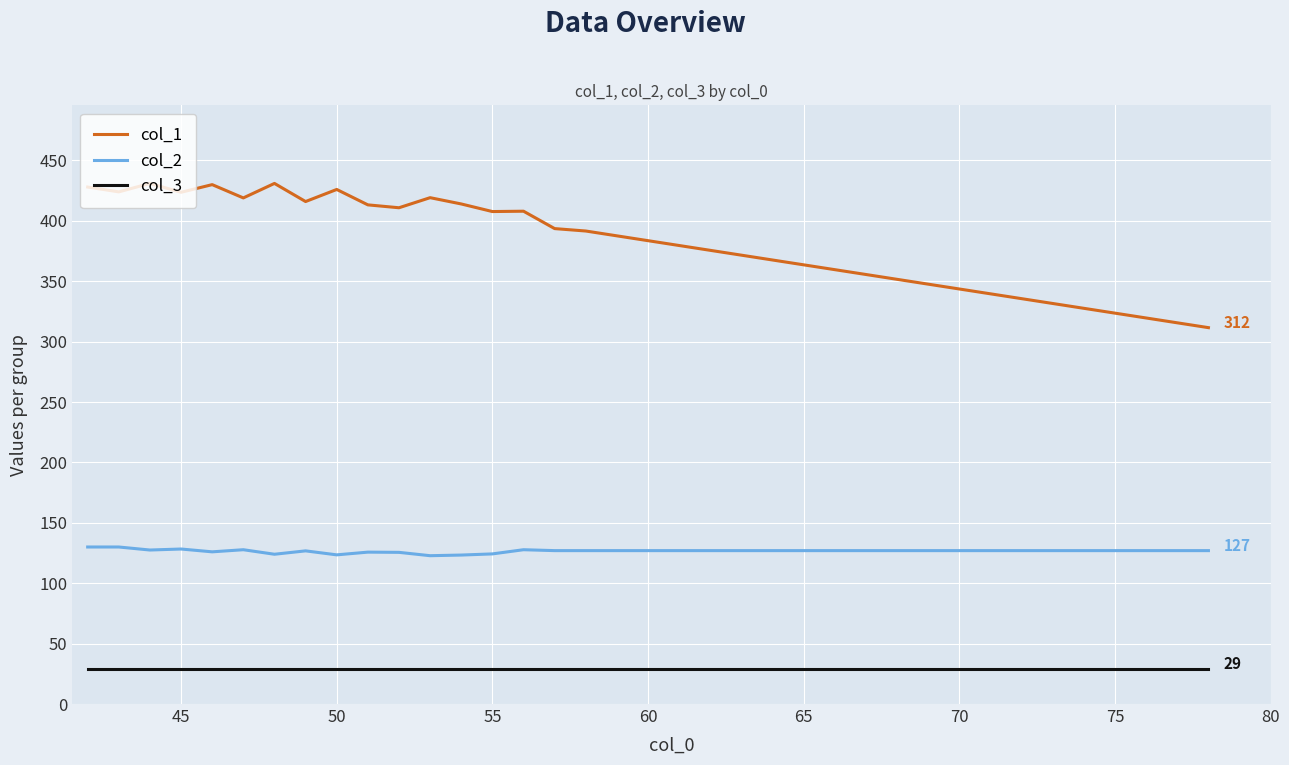

Which series has the largest range (max minus min)?

col_1